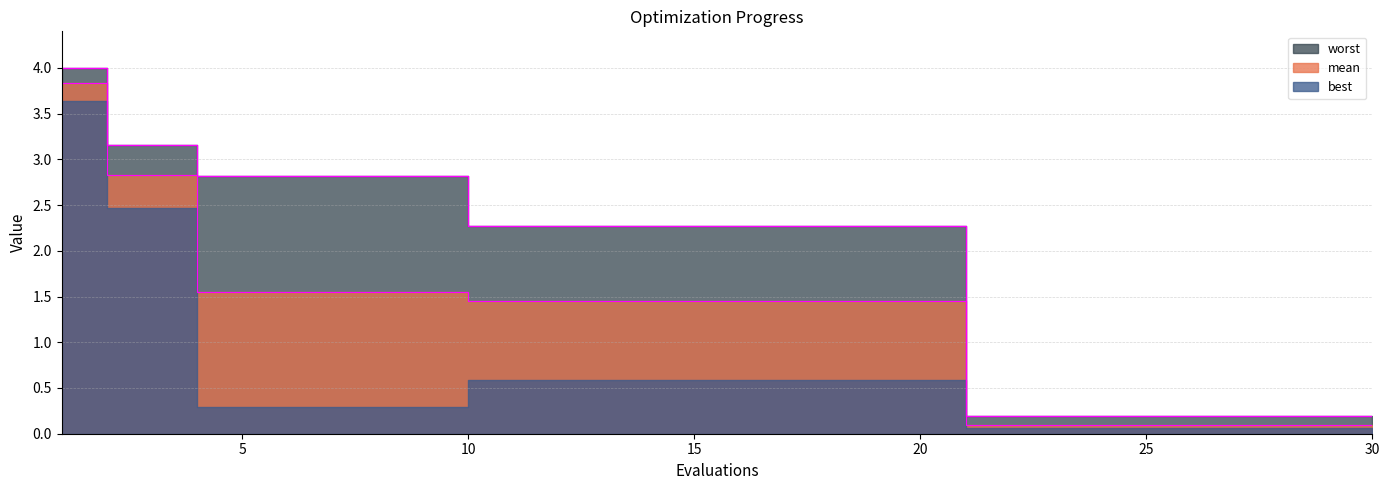

What is the maximum value for worst?

4.0